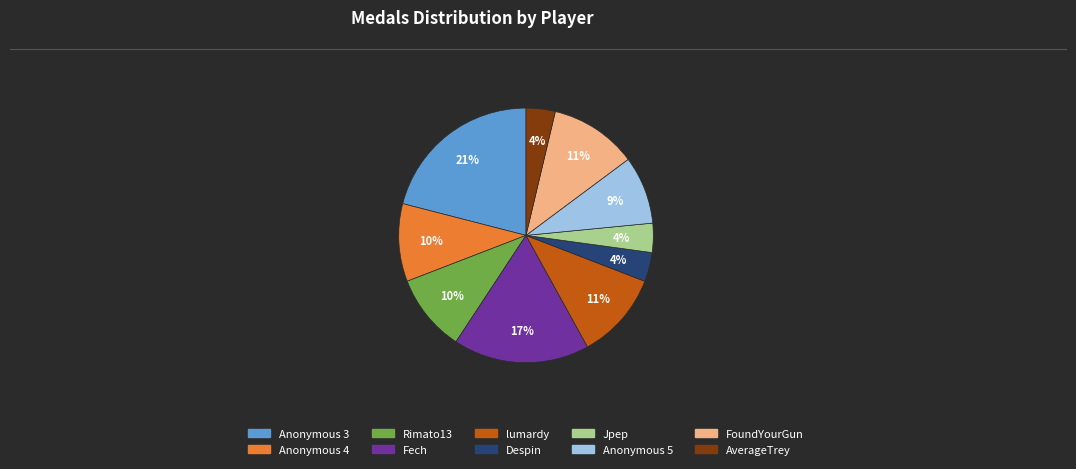

The Despin slice represents 12% of the pie. True or false?

False